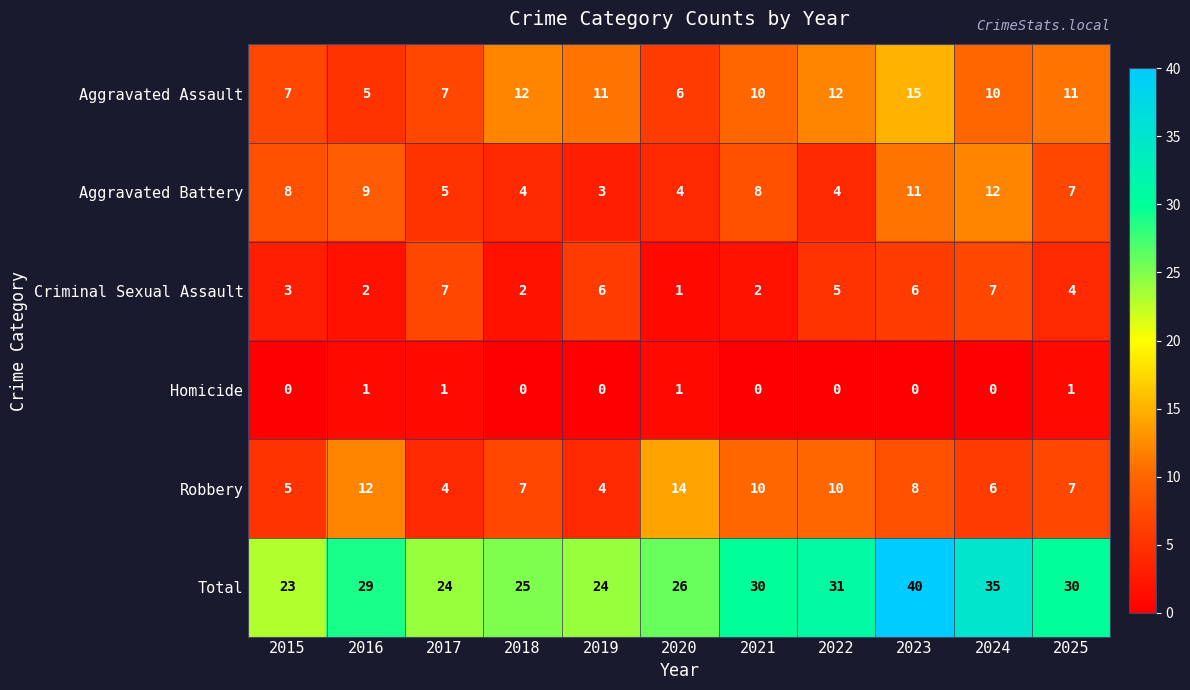

At which category is the sum across all series the highest?

2023